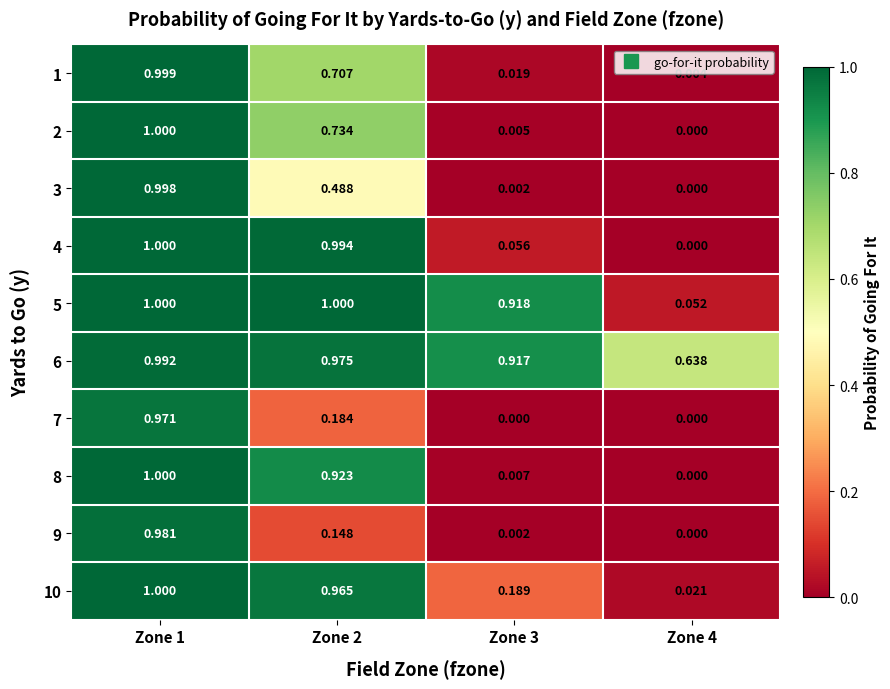

Is the value of 9 at Zone 2 greater than the value of 2 at Zone 3?

Yes